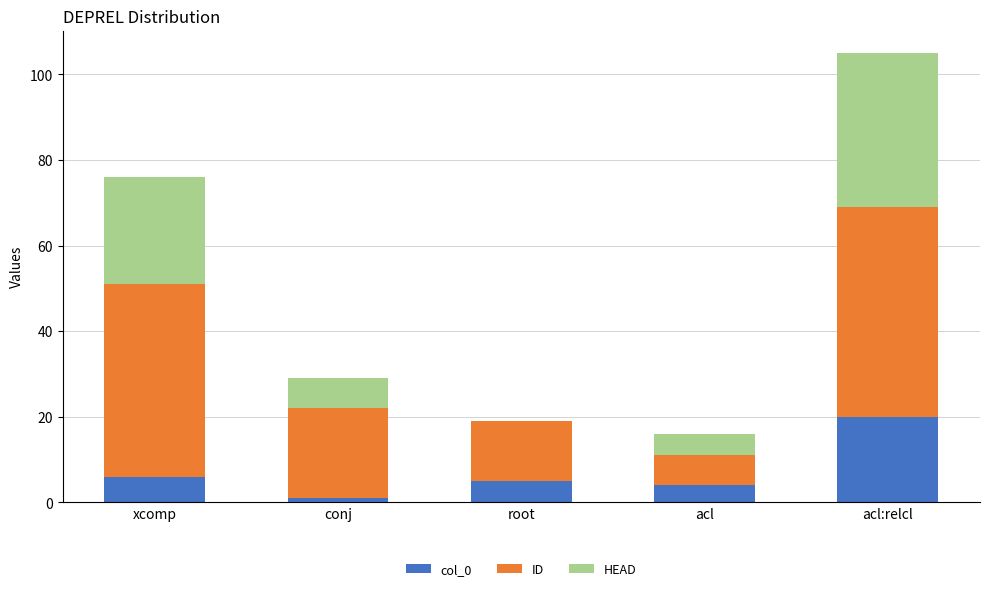

The col_0 series shows 20 at acl:relcl. True or false?

True